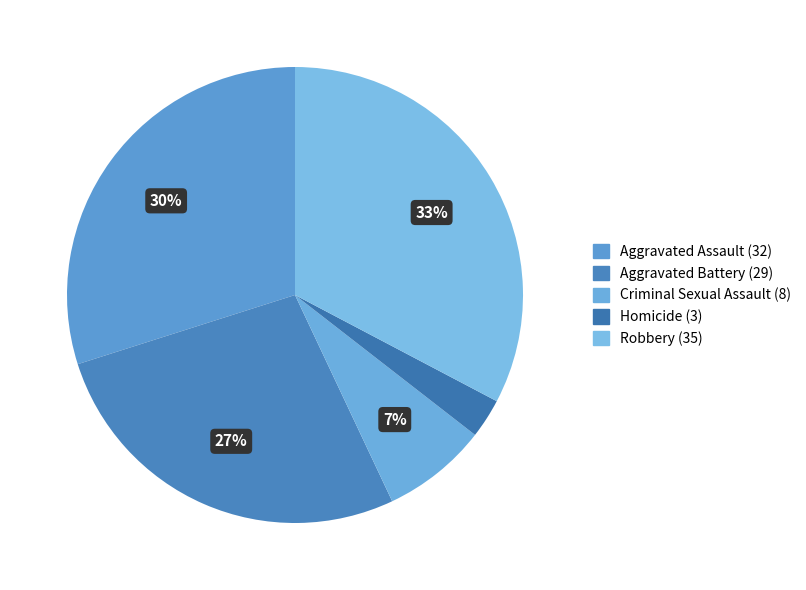

How many slices are in this pie chart?

5